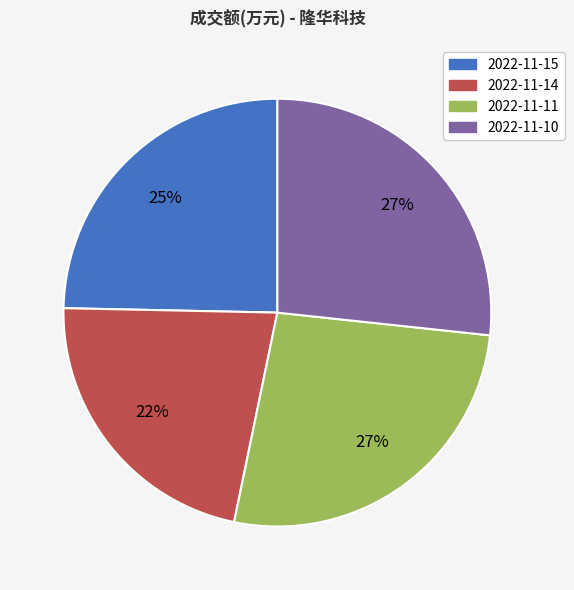

Approximately how many times larger is the value at 2022-11-10 compared to 2022-11-14?

1.2